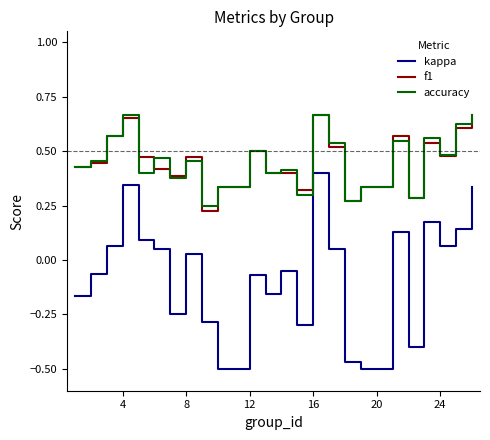

Which series has the widest spread of values?

kappa